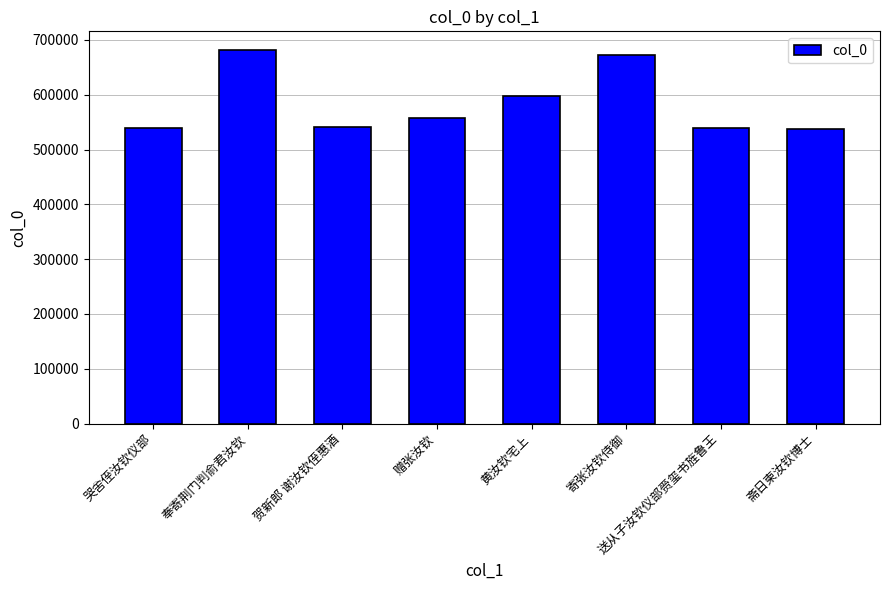

What is the maximum value shown in the chart?

681473